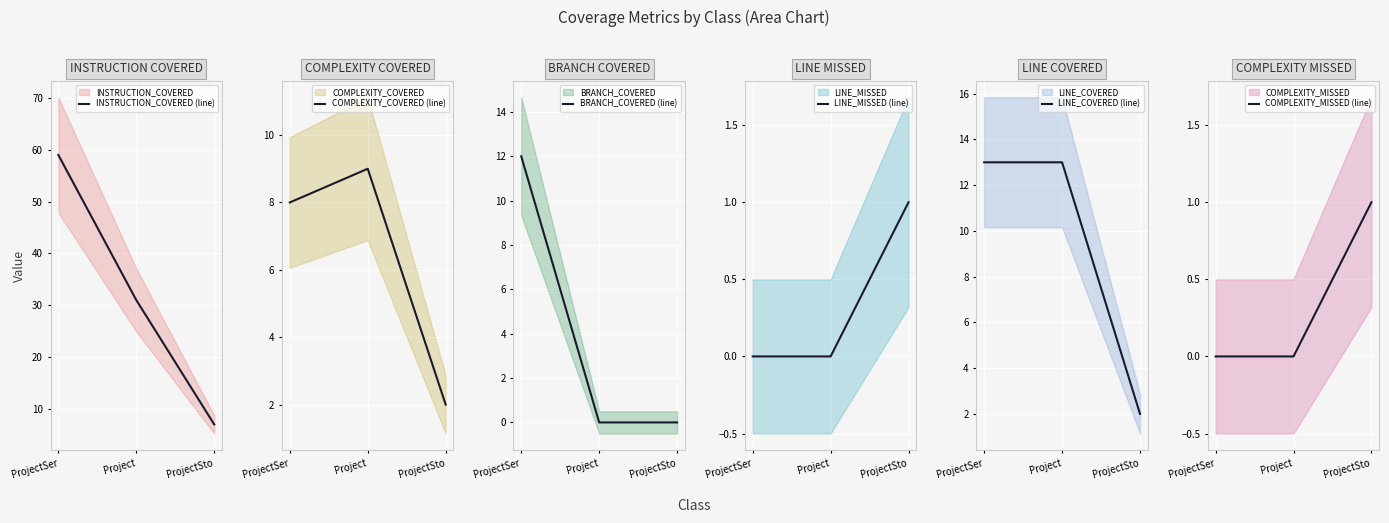

What is the difference between the highest and lowest values at ProjectSer?

59